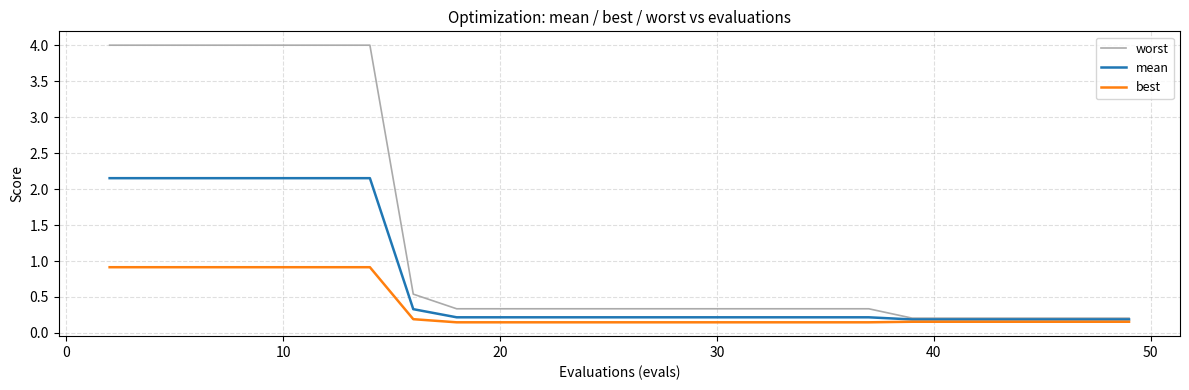

Which series has the largest total across all categories?

worst